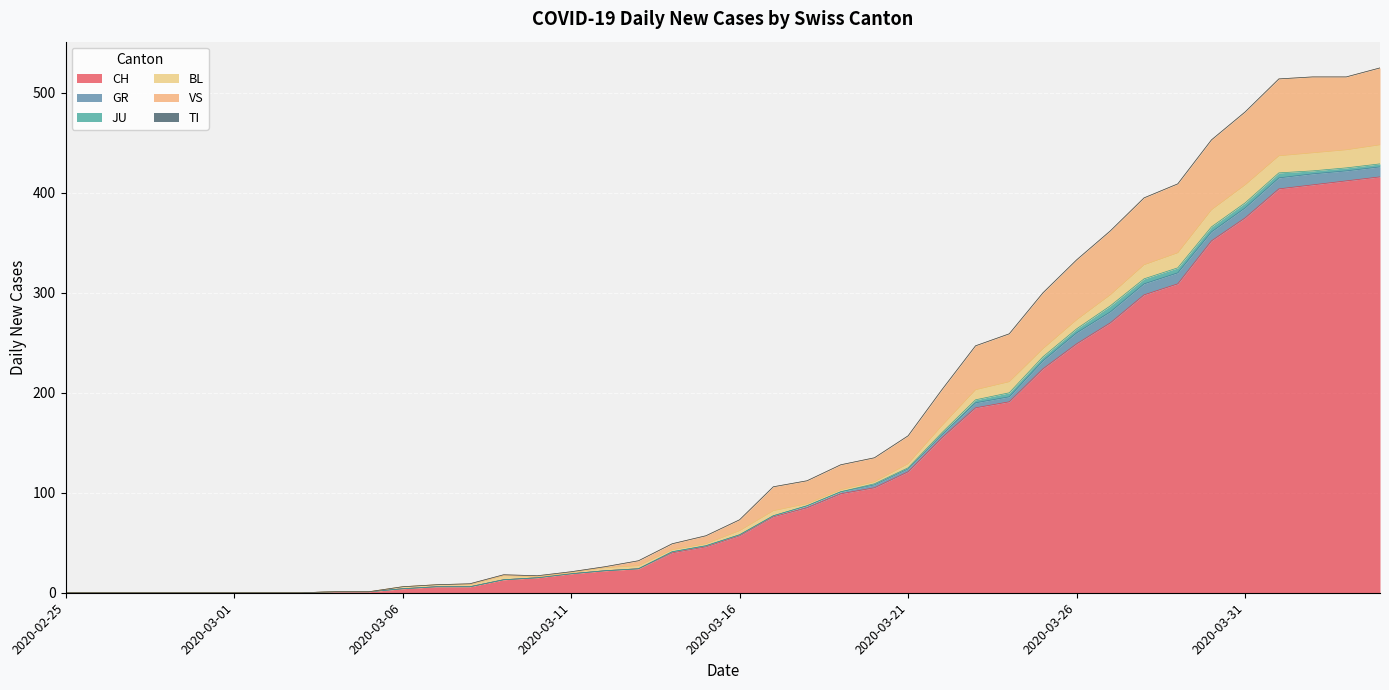

How many distinct data groups are displayed?

6